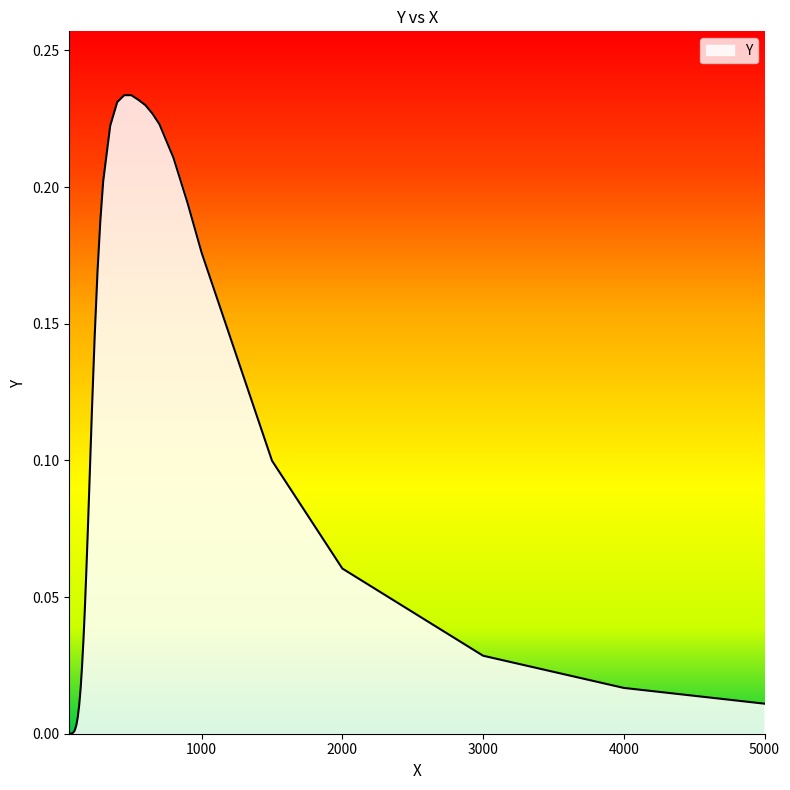

Is this an area chart (filled region under the line)?

Yes